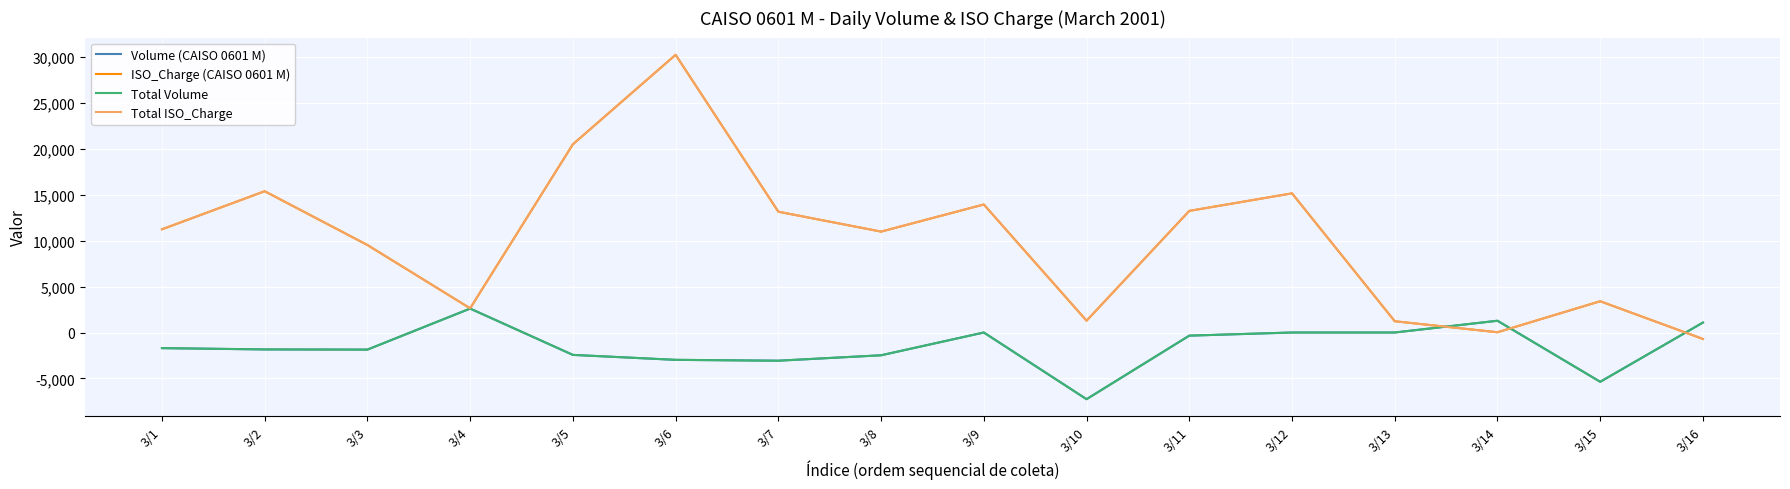

What is the greatest value displayed?

30199.3